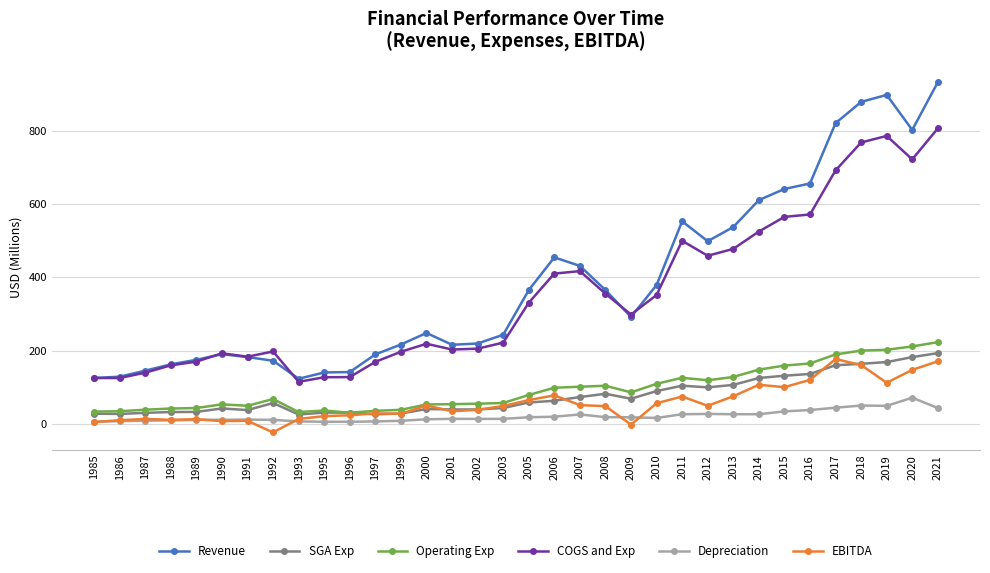

True or false: EBITDA has more than 2 interior local peaks.

True